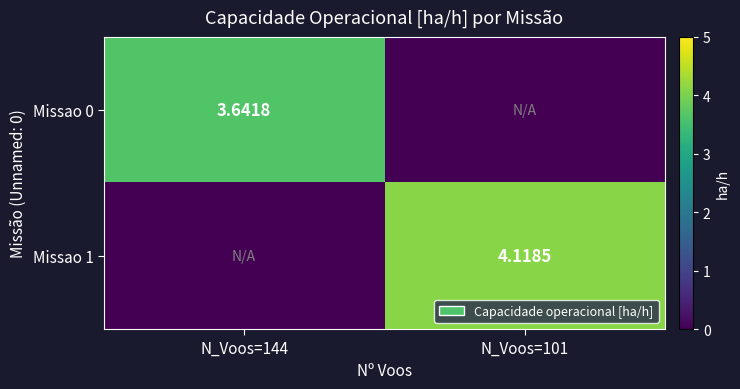

At N_Voos=144, list the series in order from smallest to largest.

Missao 1, Missao 0